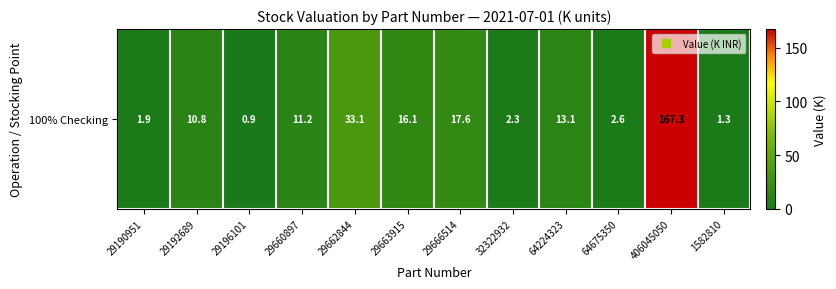

What is the minimum value shown in the chart?

0.9